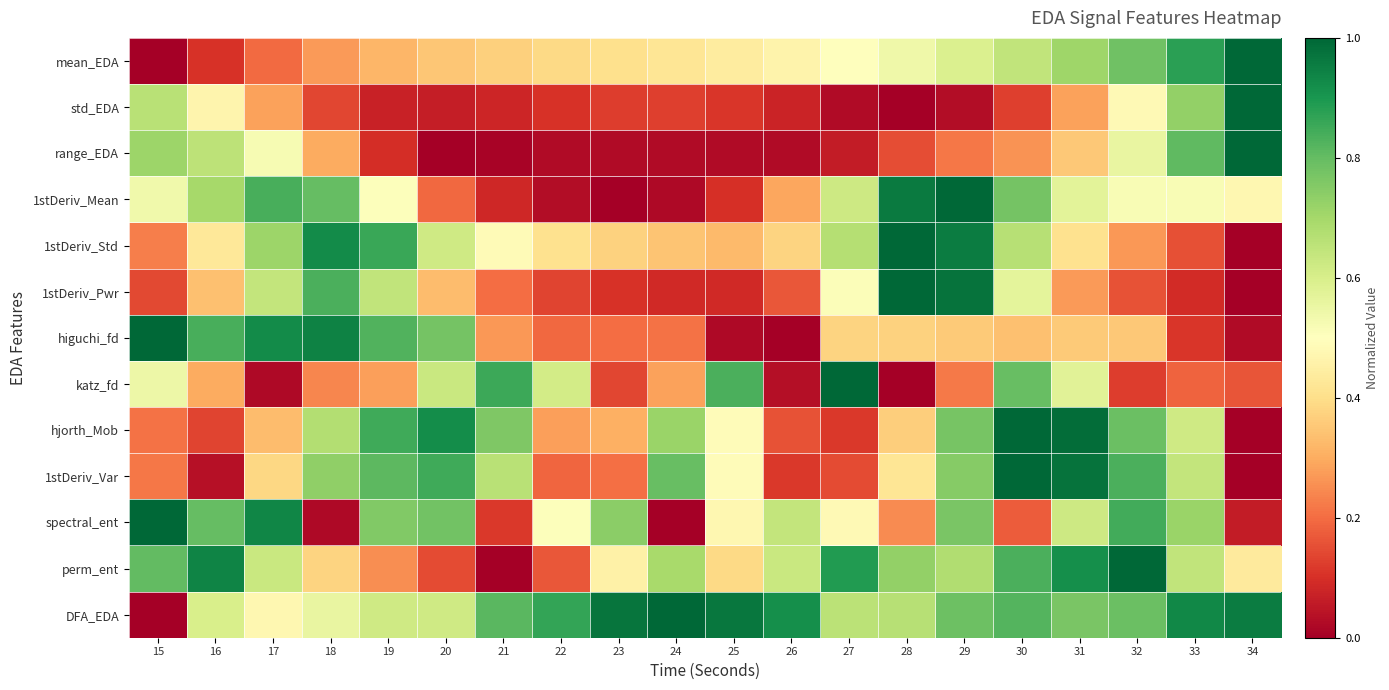

What is the maximum value shown in the chart?

1.0